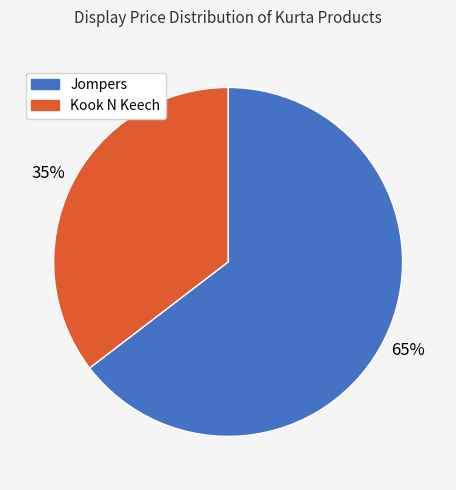

Does Kook N Keech account for over 50% of the chart?

No